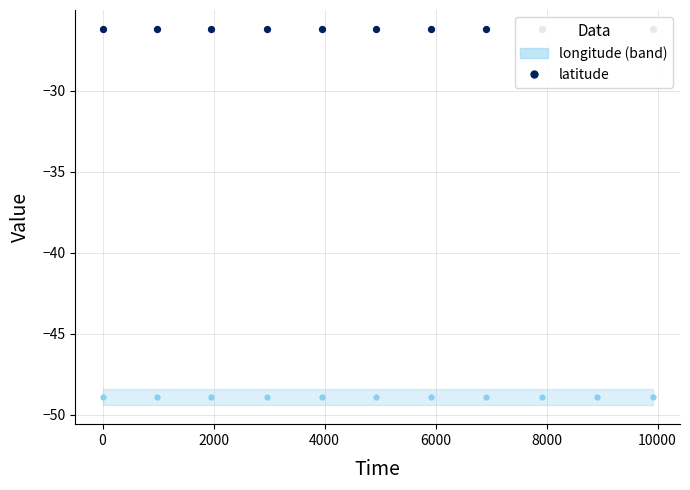

Which series reaches the minimum Y coordinate?

longitude